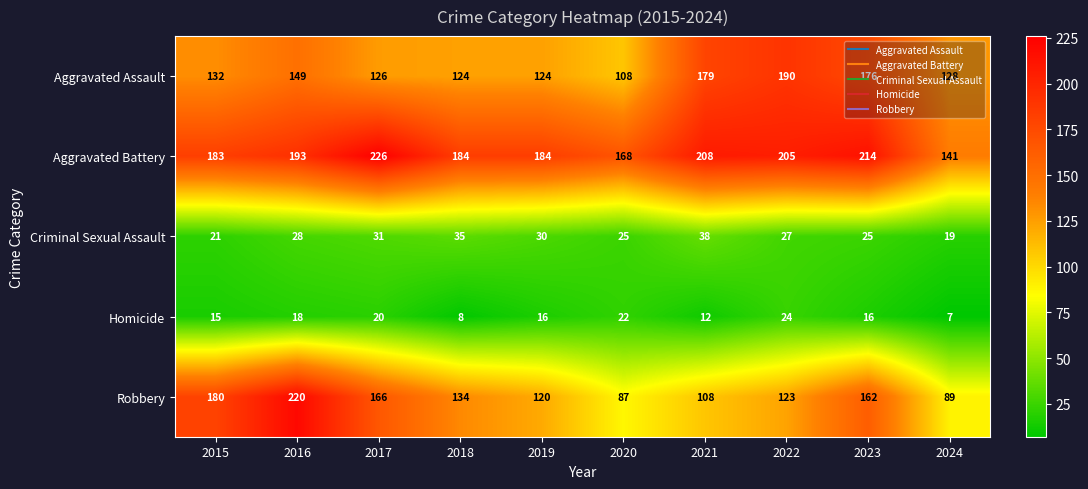

Count the number of data series in this chart.

5